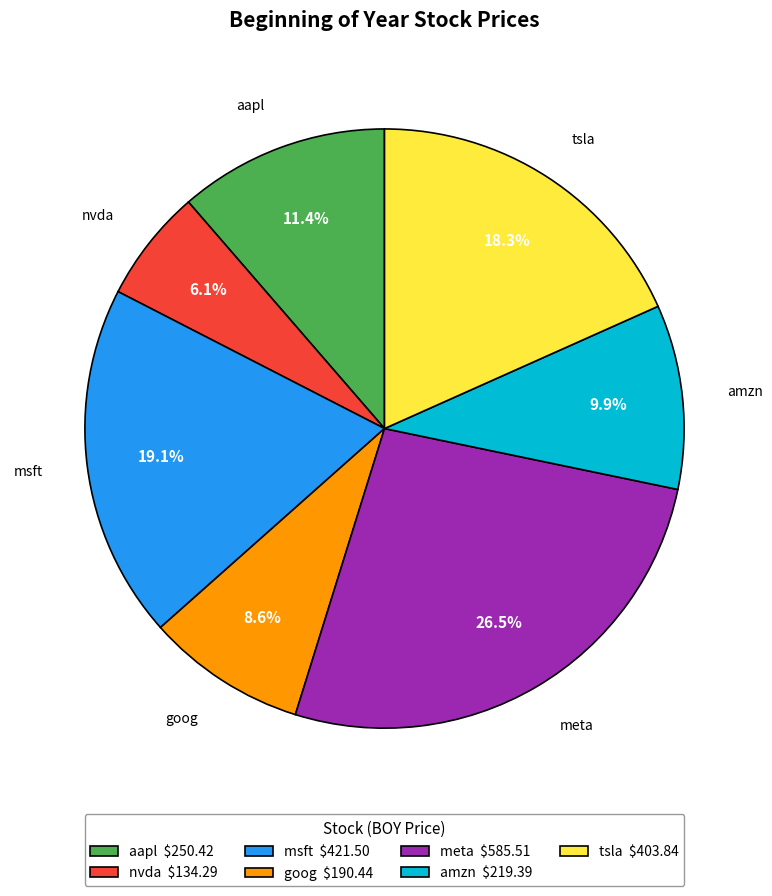

Rank the categories by value from highest to lowest.

meta, msft, tsla, aapl, amzn, goog, nvda